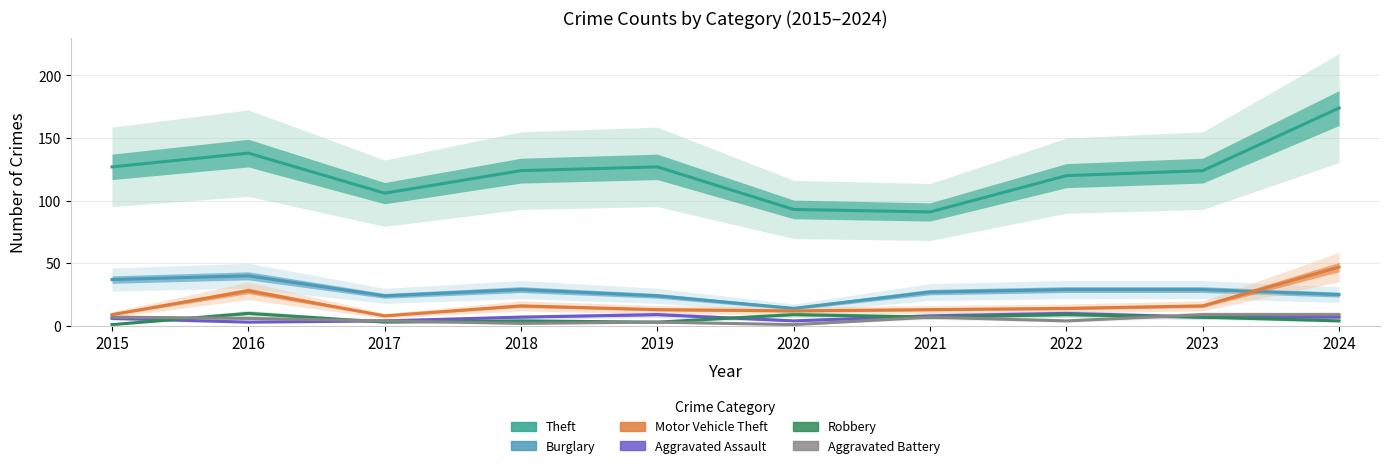

How many lines are shown in the chart?

6